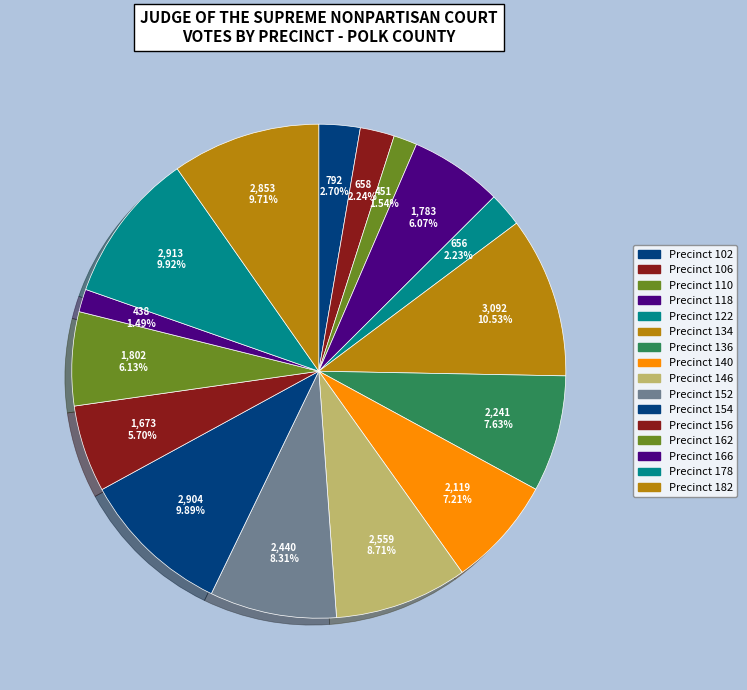

Count the number of slices in the pie.

16